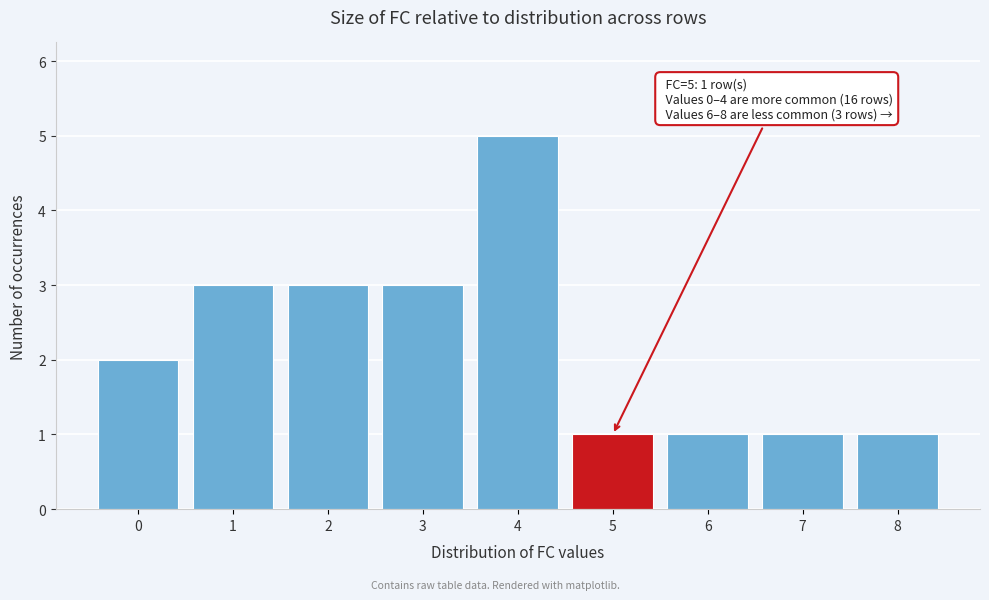

Over which range of the x-axis is the bar tallest?

3.5 to 4.5